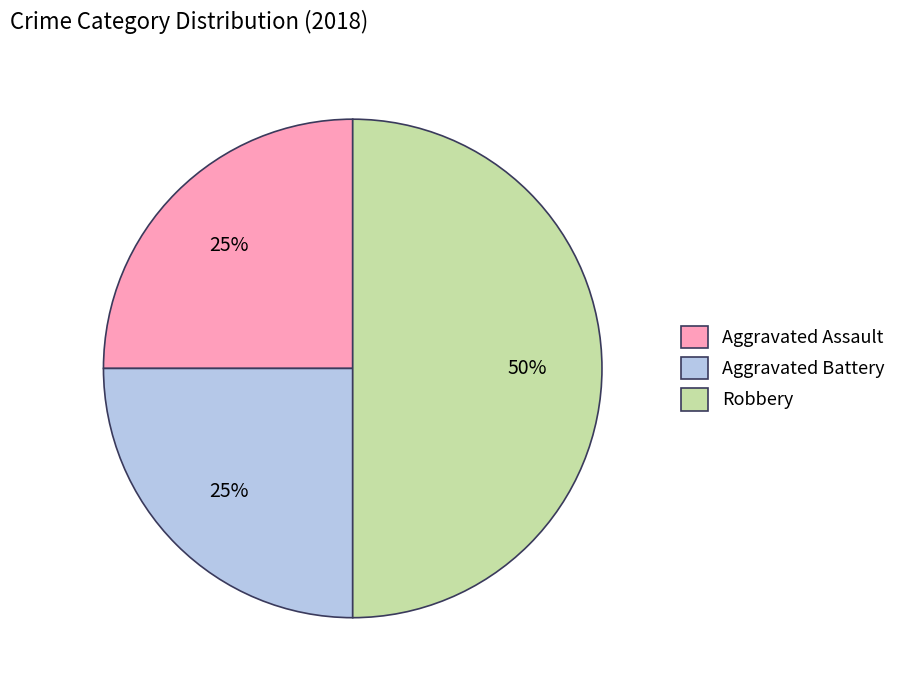

What is the ratio of the value at Aggravated Battery to the value at Robbery?

0.5